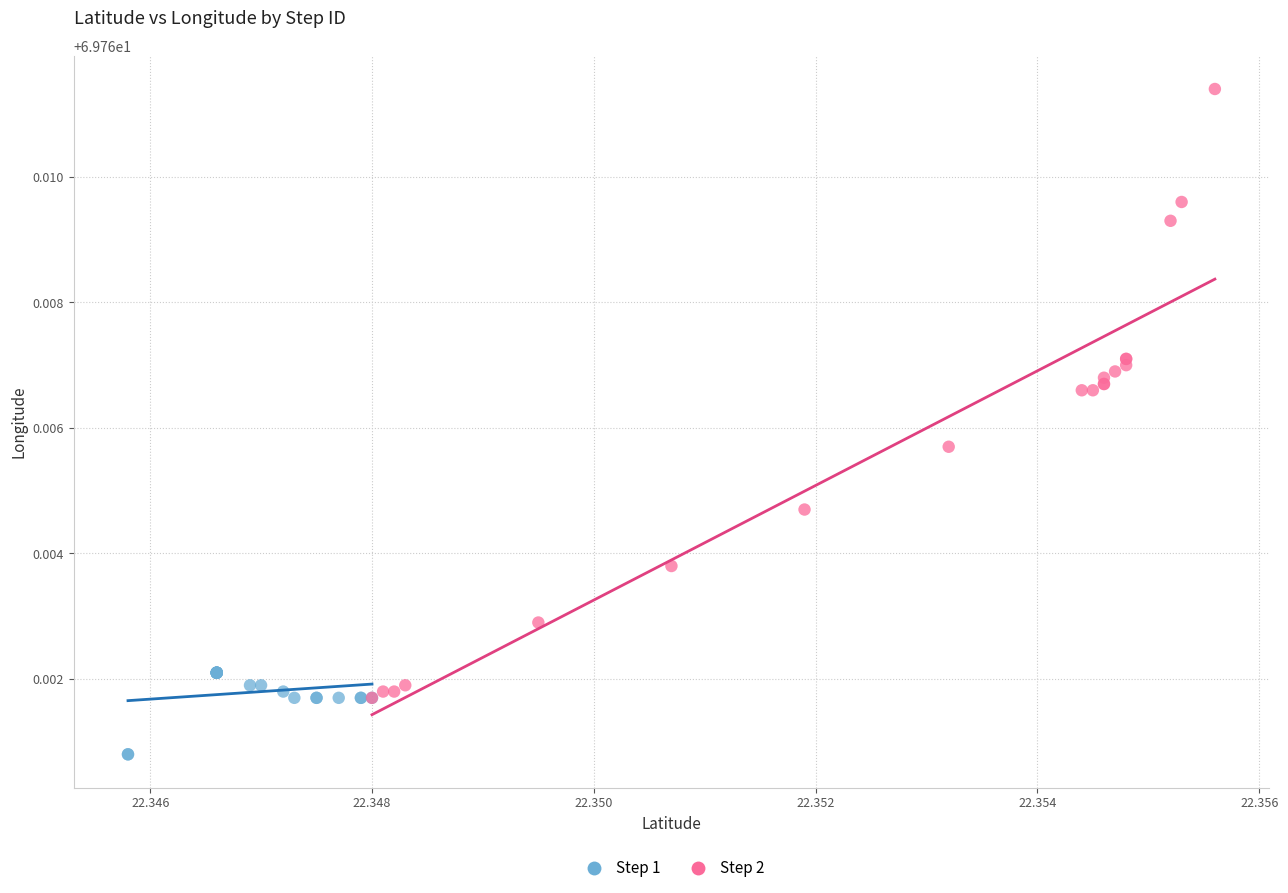

Which series reaches the minimum Y coordinate?

Step 1